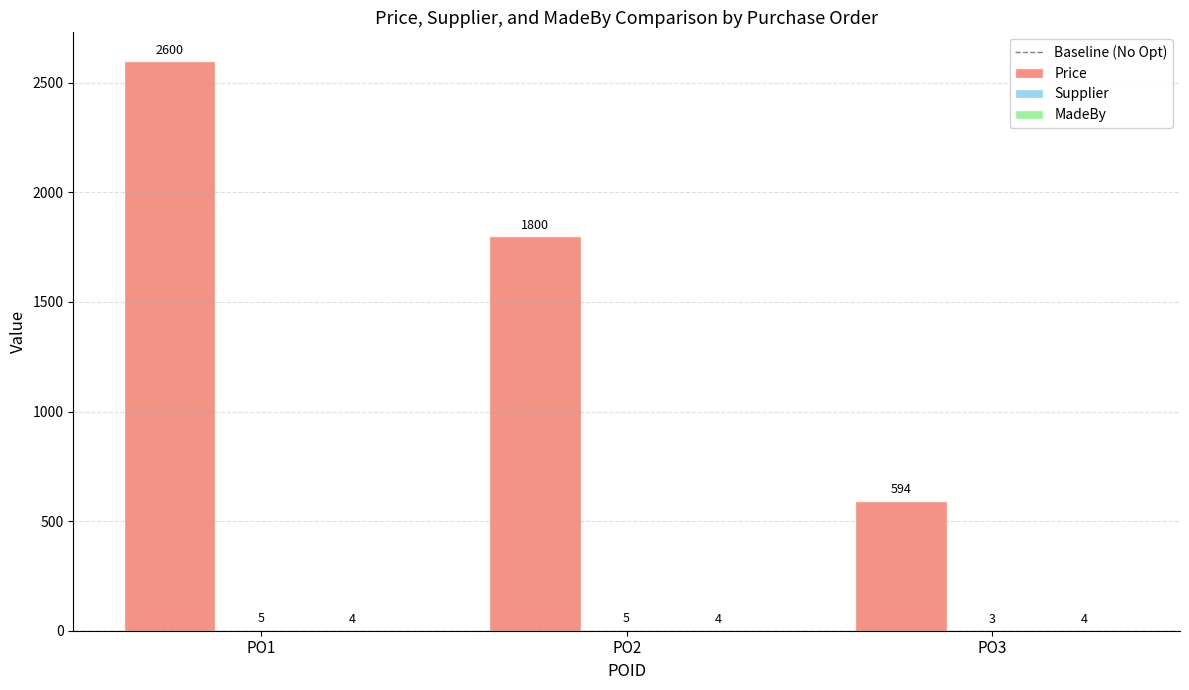

Between PO1 and PO2, which series saw the biggest shift?

Price